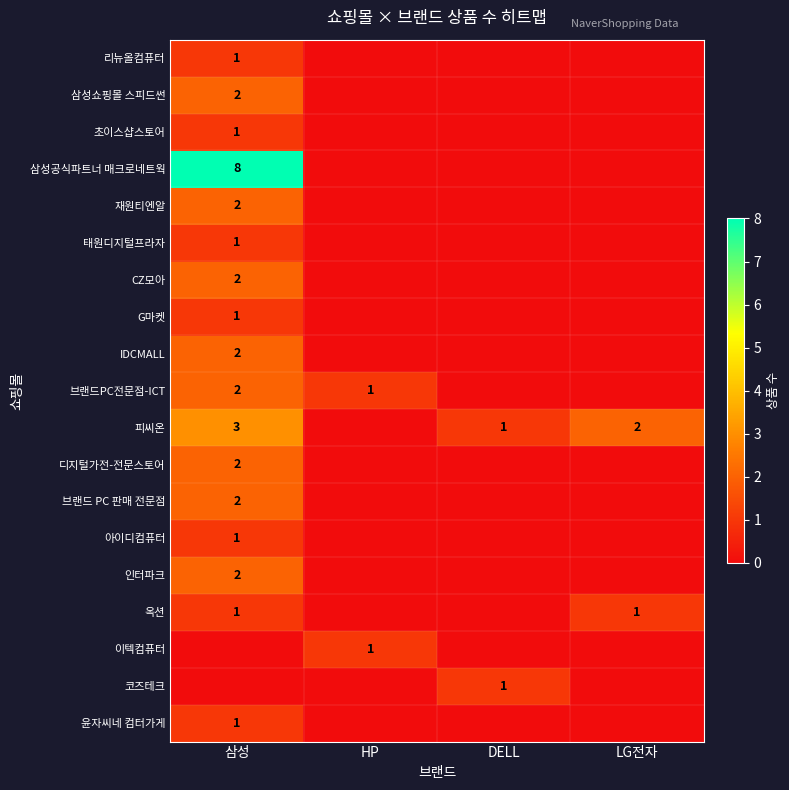

The 아이디컴퓨터 series shows 0 at LG전자. True or false?

True